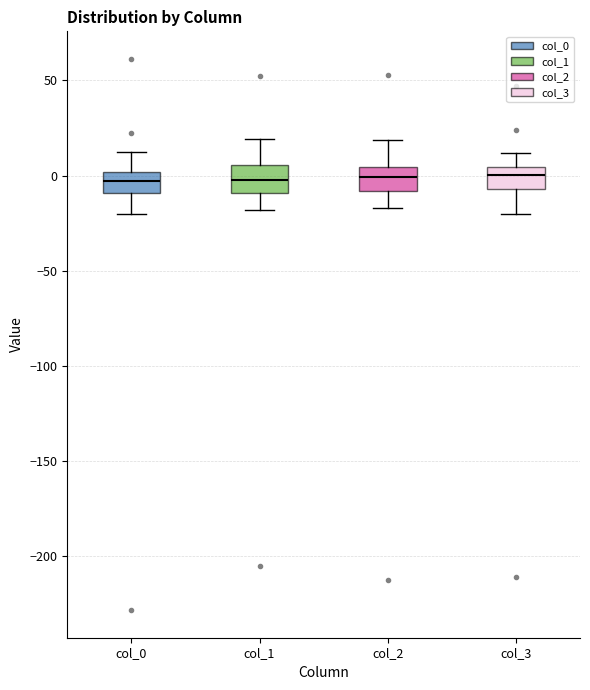

Where is the lower edge of the box for col_3 on the y-axis? The values are not printed on the chart, so give them approximately, as read against the axis.

-5